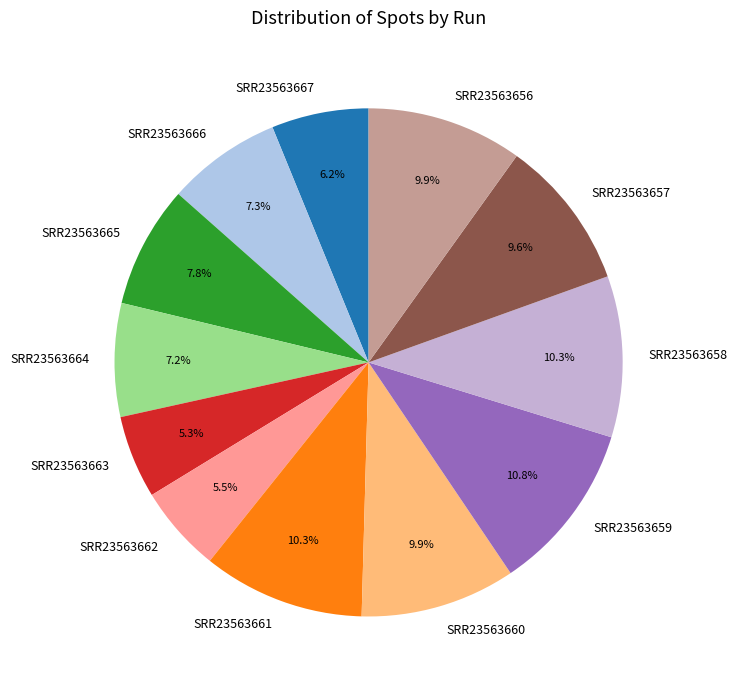

What is the ratio of the value at SRR23563661 to the value at SRR23563665?

1.3